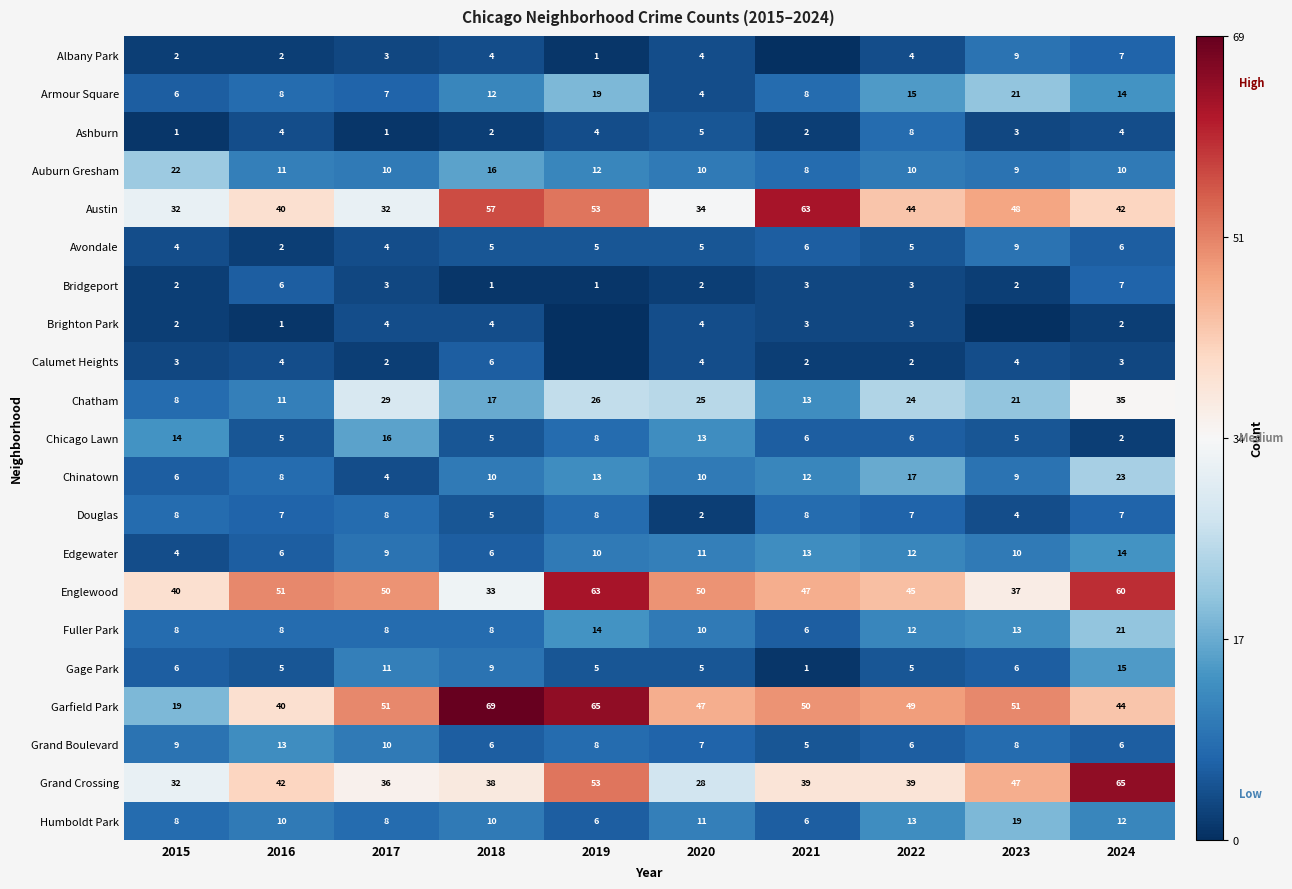

Count the Bridgeport values in the range 2 to 3.

6